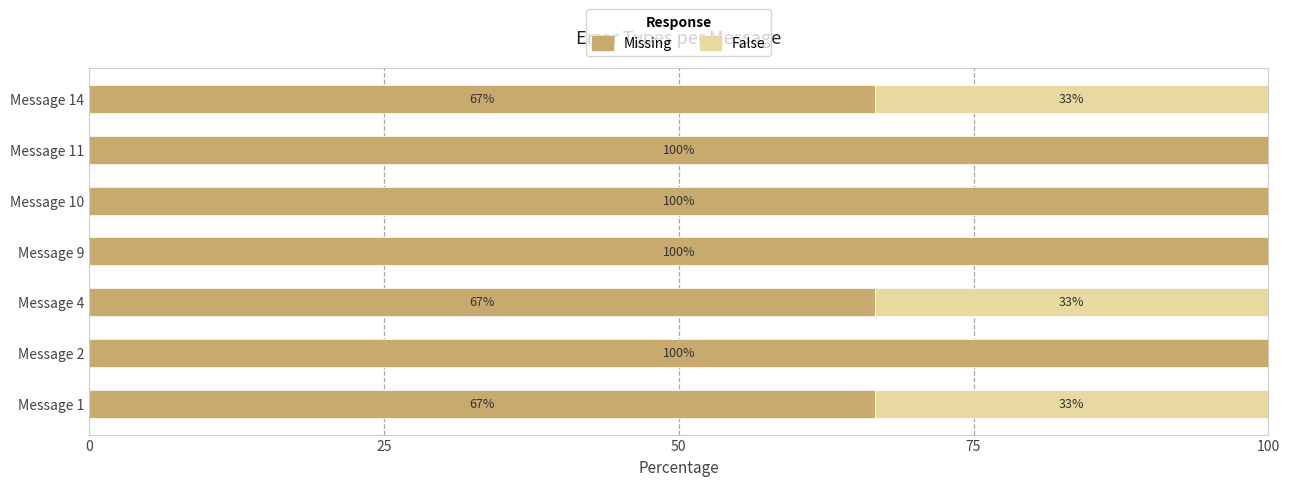

What is the total value across all series at Message 9?

100.0